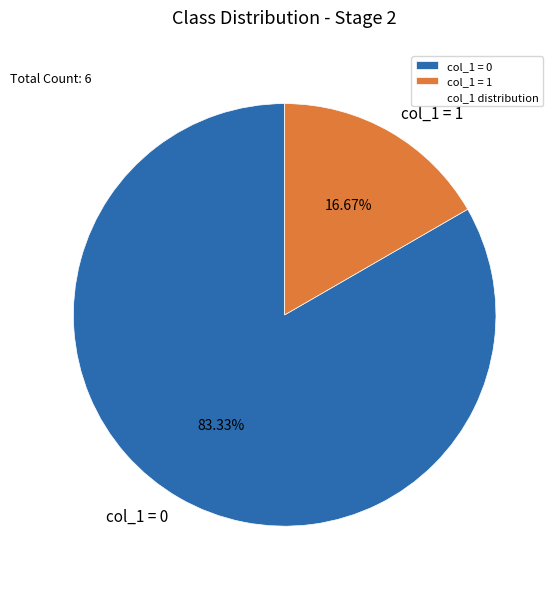

Rank the categories by value from highest to lowest.

col_1 = 0, col_1 = 1